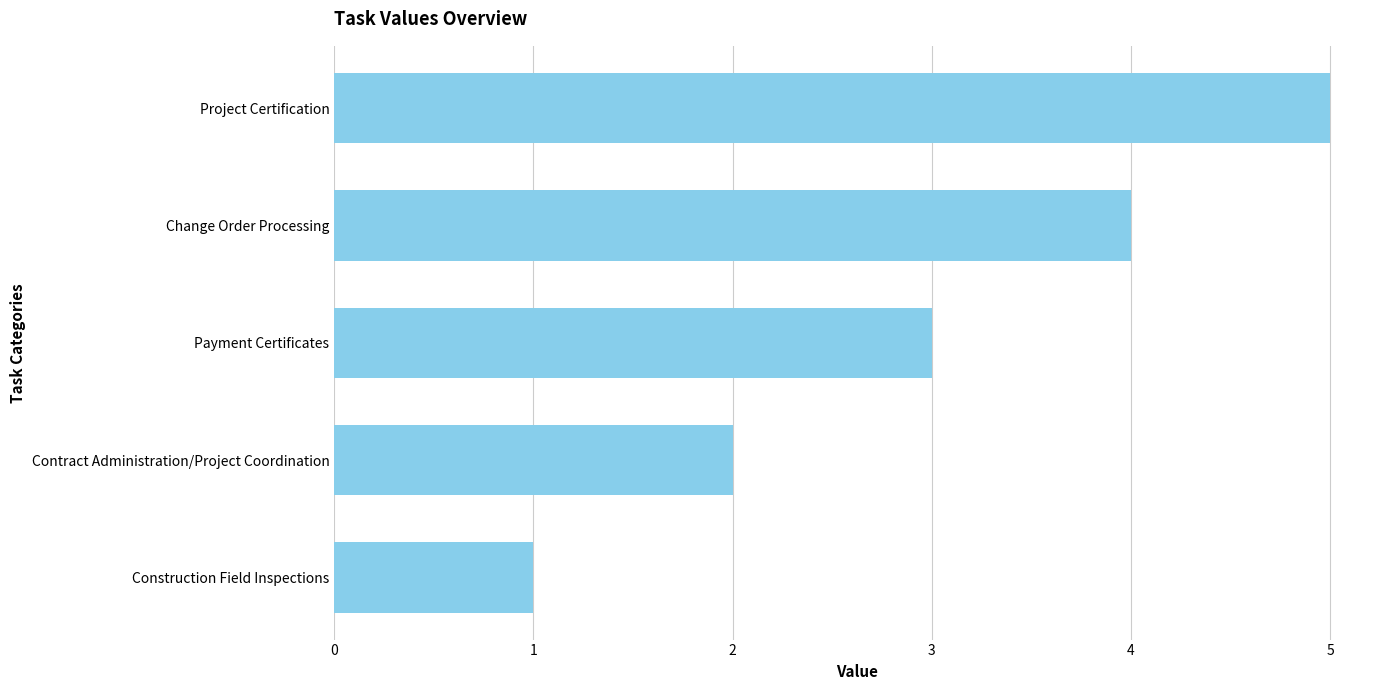

What is the change in value from Construction Field Inspections to Project Certification?

+4